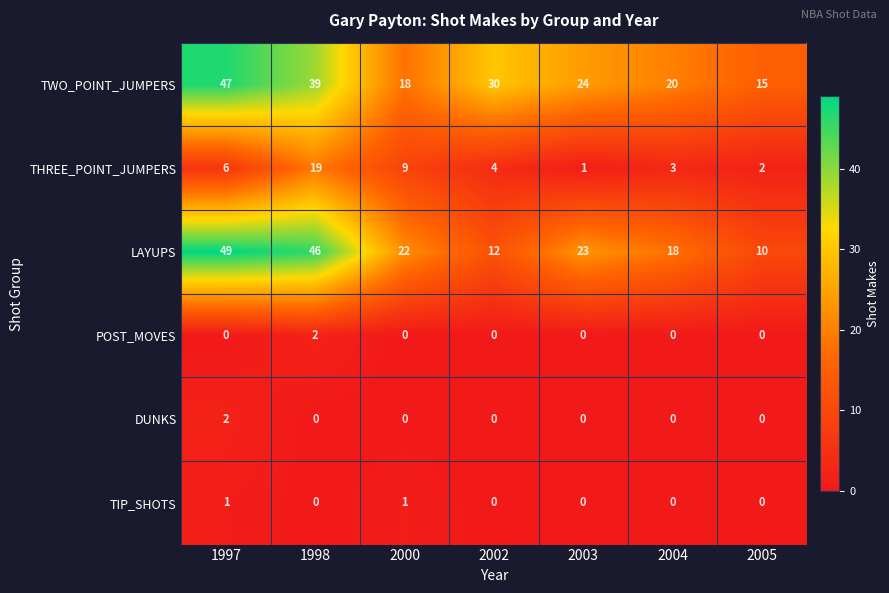

How many values in TIP_SHOTS are above zero?

2